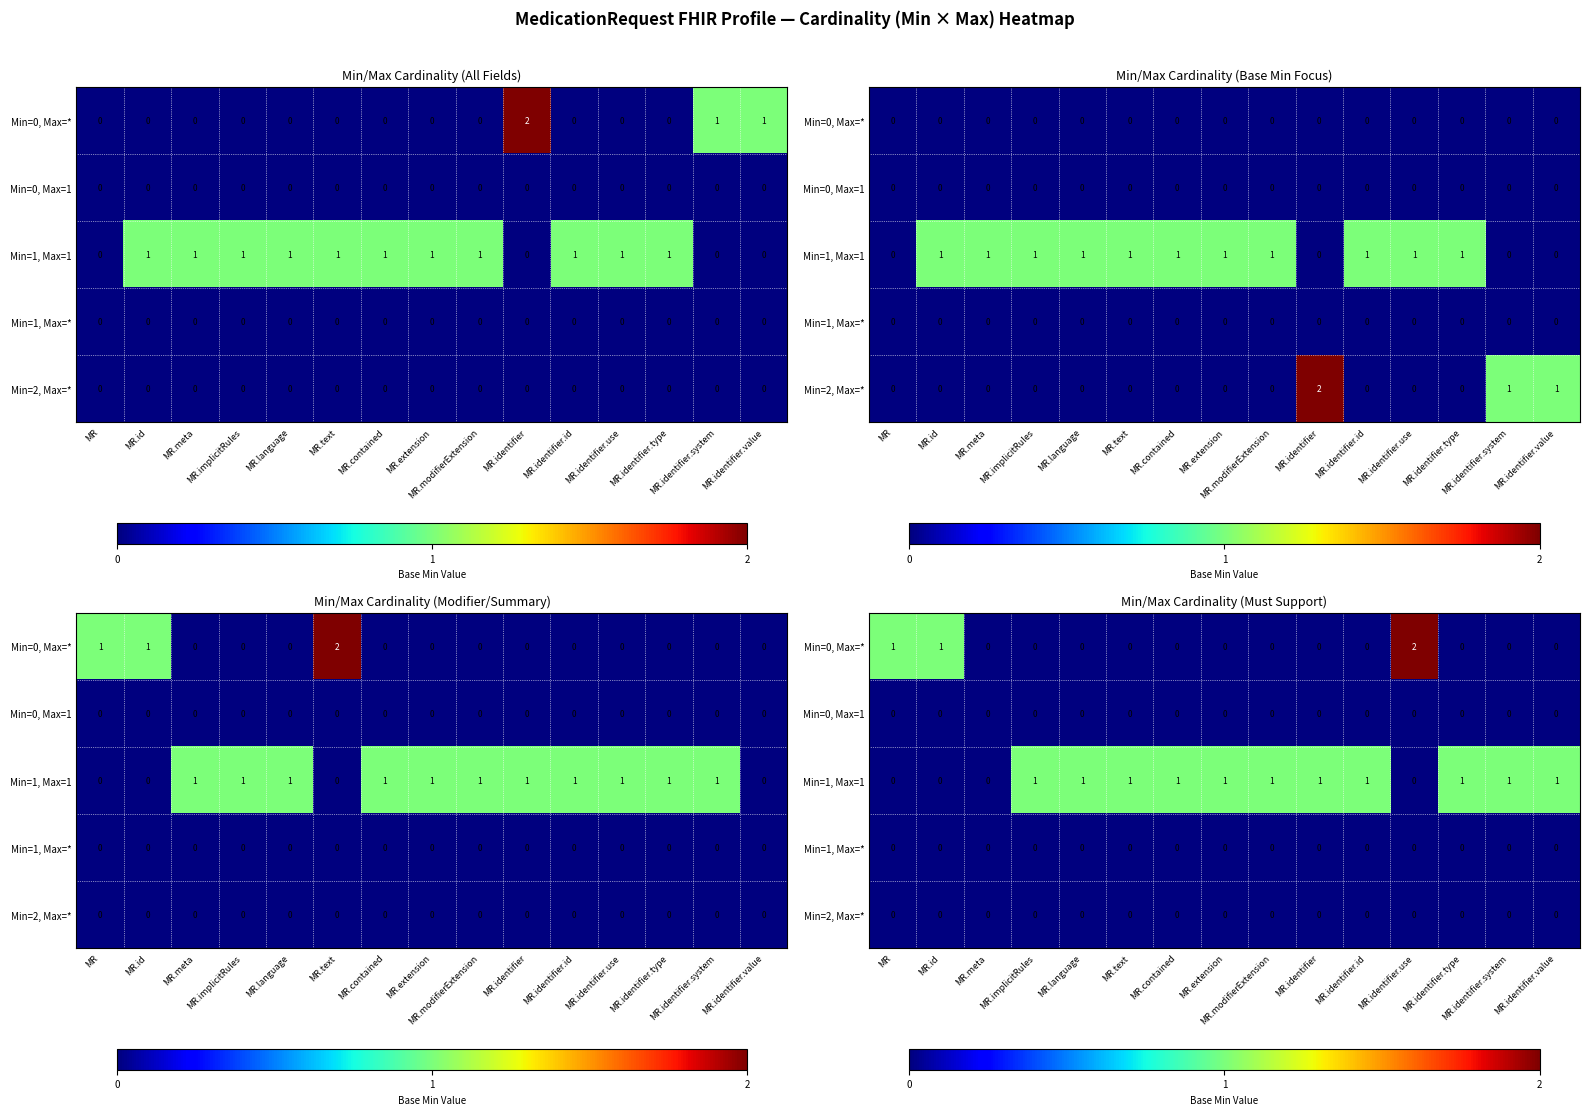

At MR.identifier, list the series in order from largest to smallest.

Min=1, Max=1, Min=0, Max=*, Min=0, Max=1, Min=1, Max=*, Min=2, Max=*